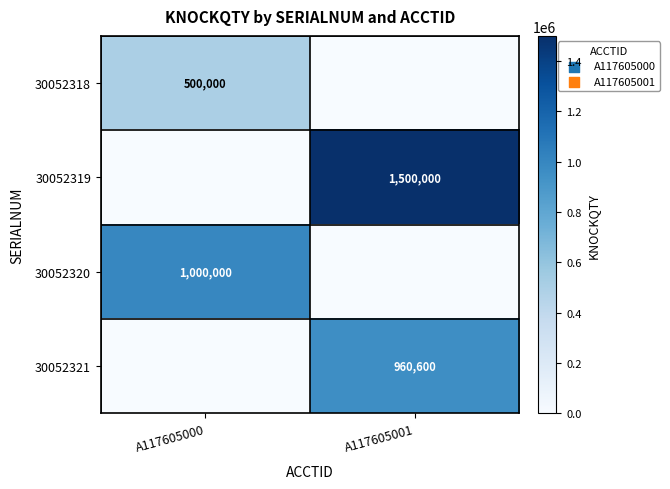

Is the value of 30052321 at A117605001 greater than the value of 30052318 at A117605000?

Yes